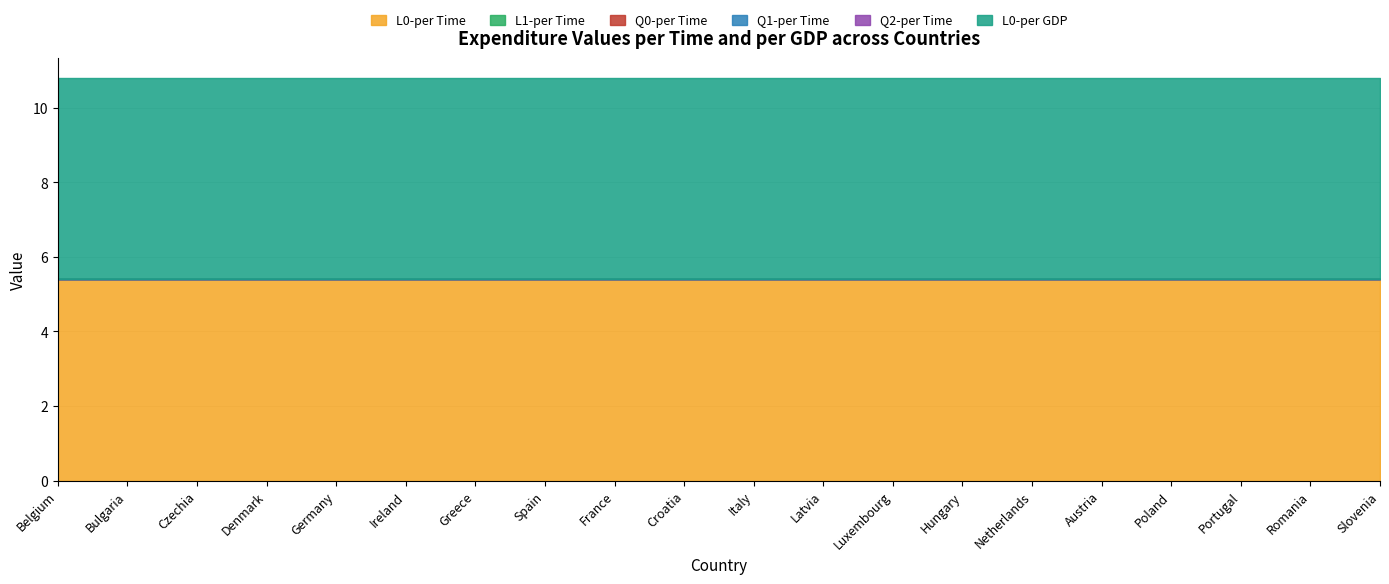

Which series has the largest range (max minus min)?

L0-per Time